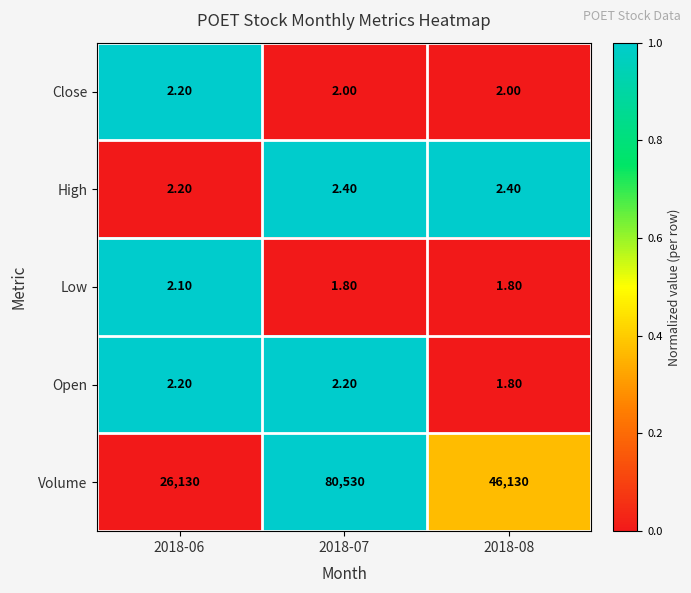

What is the total value across all series at 2018-08?

46138.0